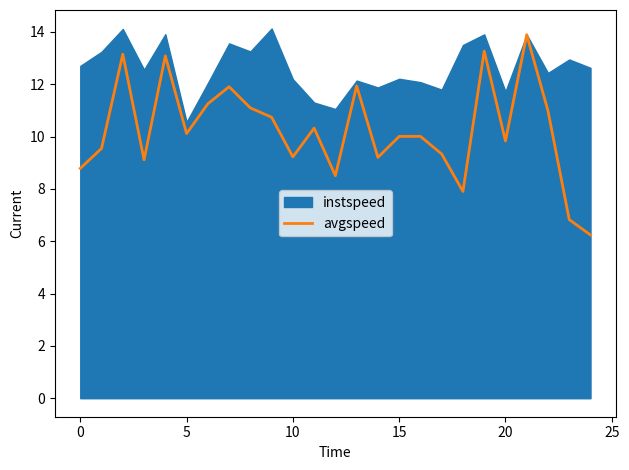

What is the smallest value displayed?

6.2